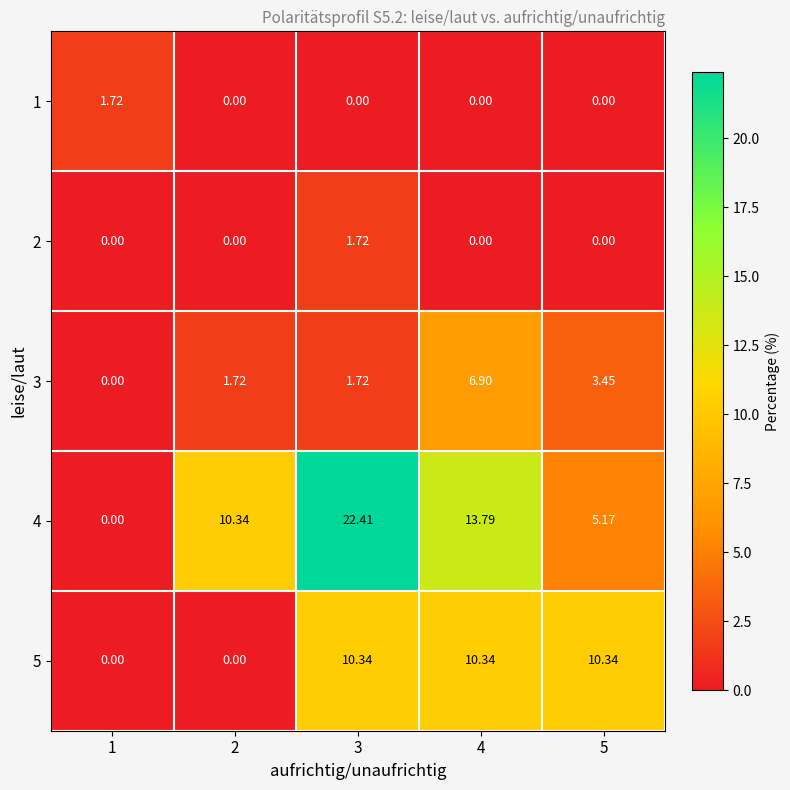

At which category is the sum across all series the highest?

3